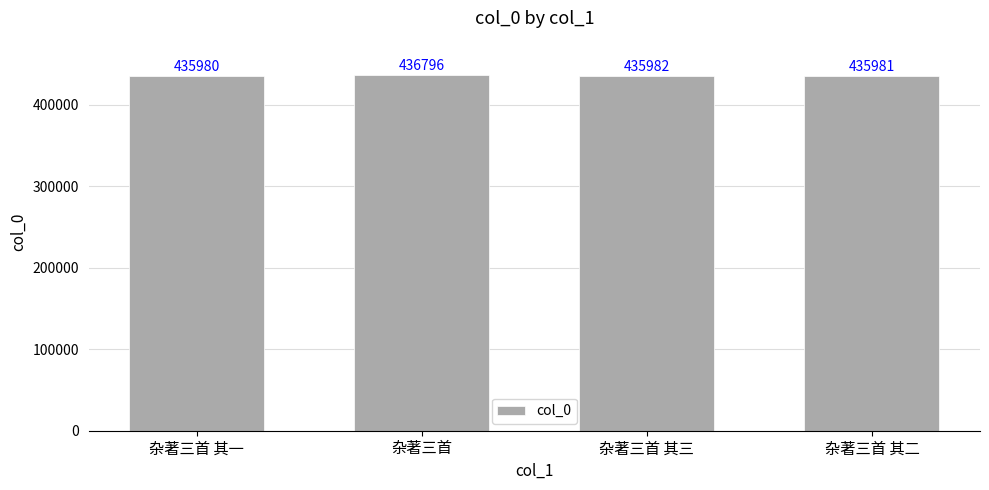

List the labels in order of value, largest first.

杂著三首, 杂著三首 其三, 杂著三首 其二, 杂著三首 其一